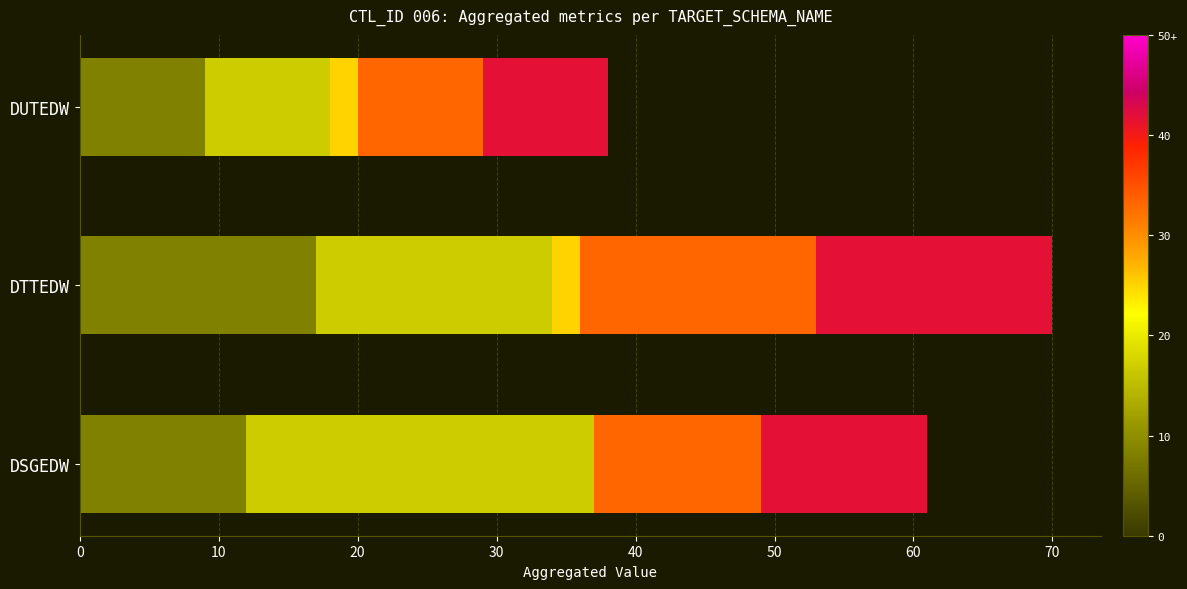

At which category is the sum across all series the highest?

DTTEDW